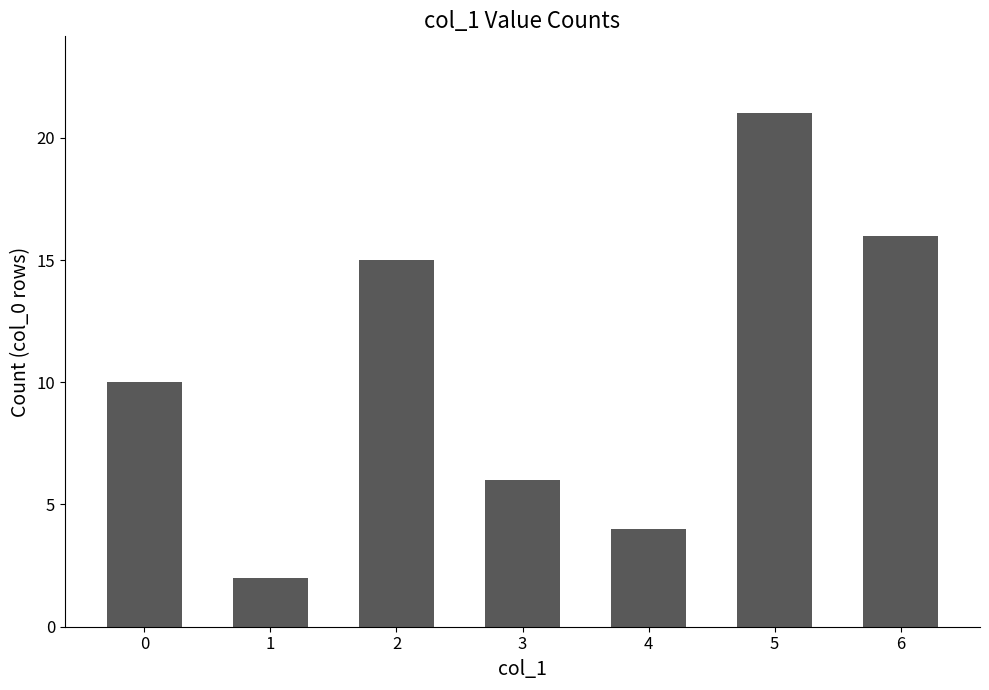

Approximately how many times larger is the value at 3 compared to 2?

0.4